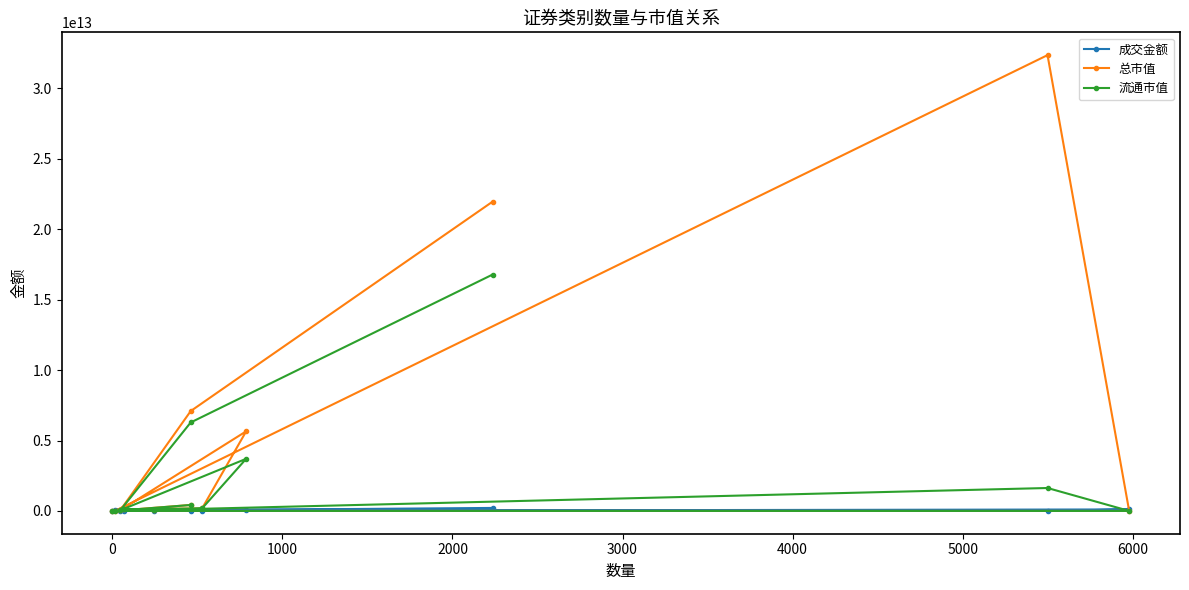

Rank the series by their average value, from highest to lowest.

总市值, 流通市值, 成交金额